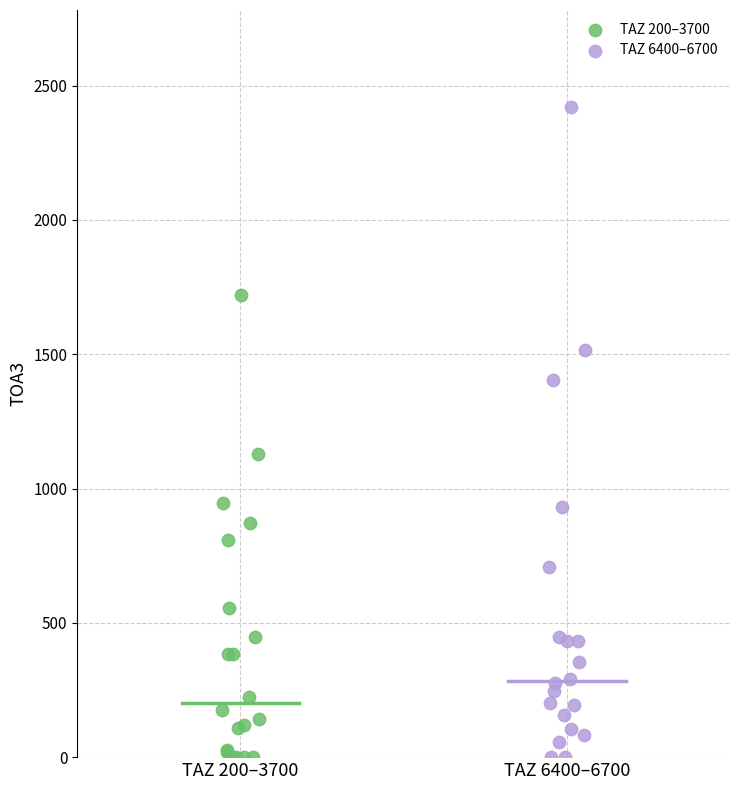

What are all the series names shown in the legend?

TAZ 200–3700, TAZ 6400–6700